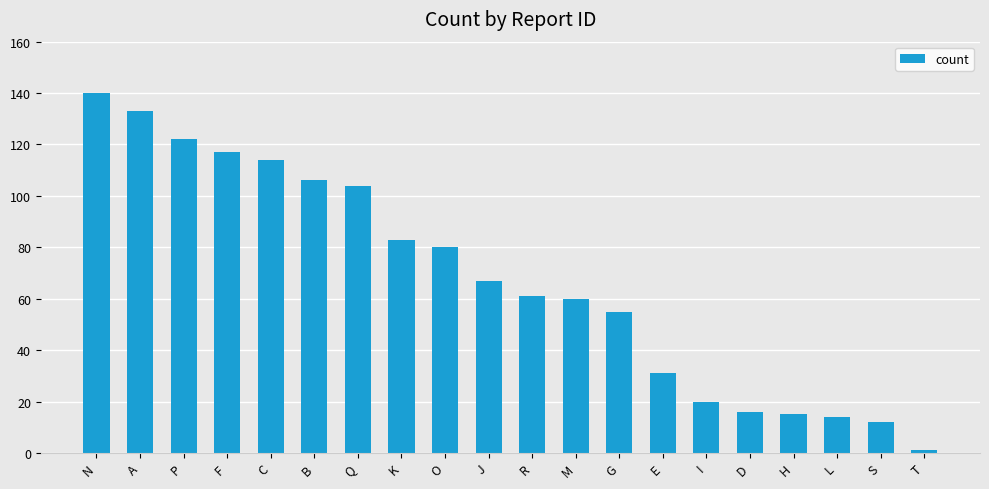

Which label corresponds to the largest value in the chart?

N